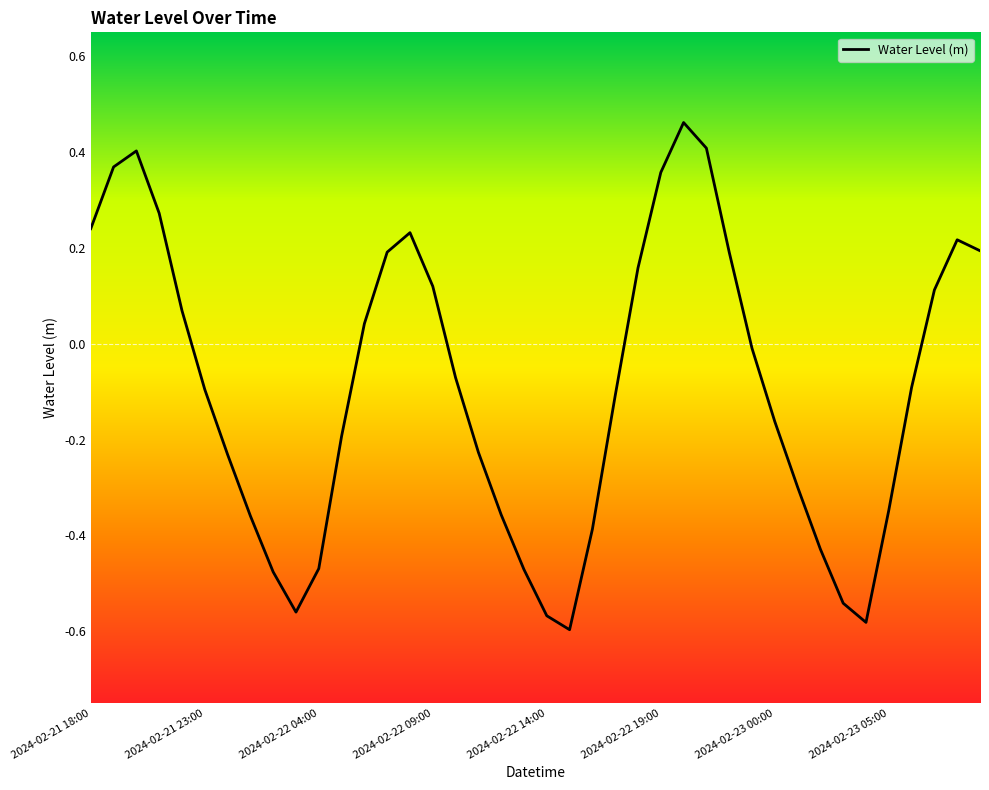

Does the chart have visible grid lines?

No